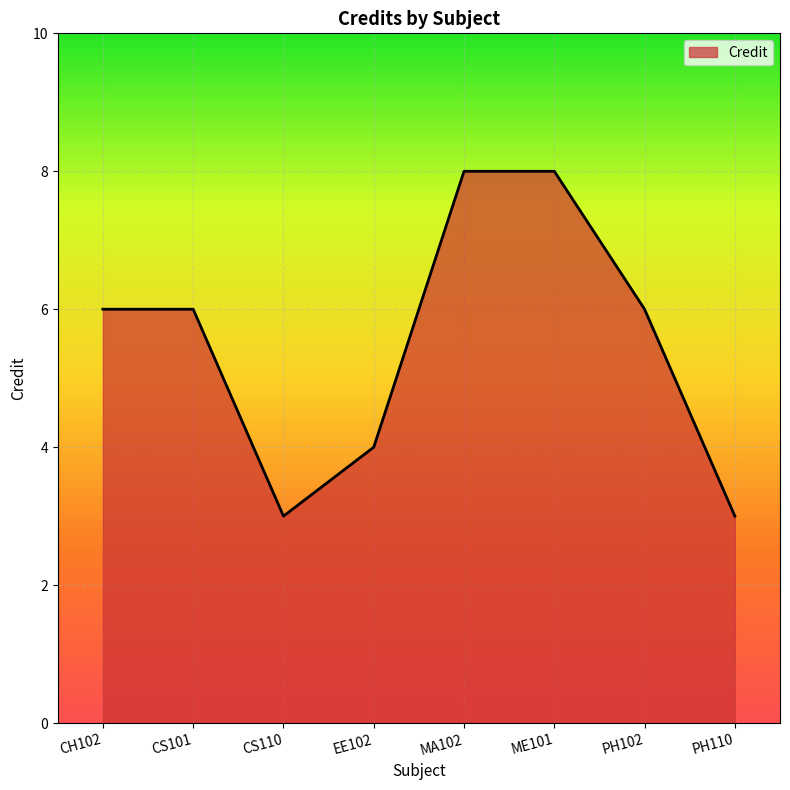

How many categories are shown in the chart?

8